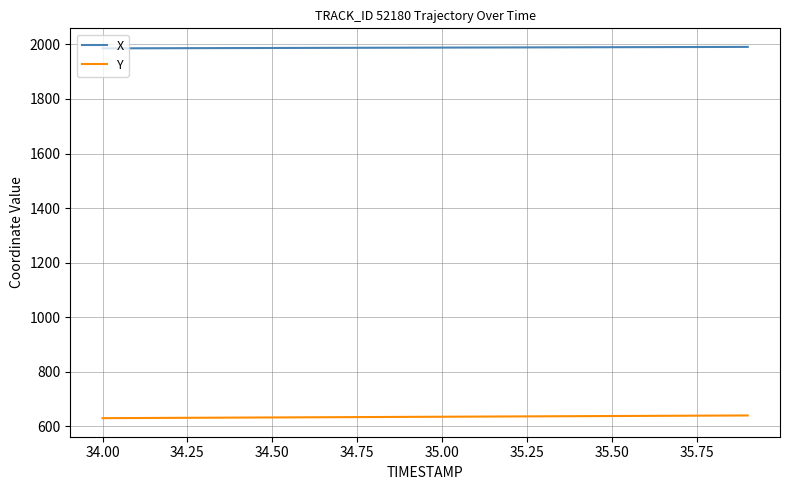

At how many categories does at least one series exceed 1377?

20